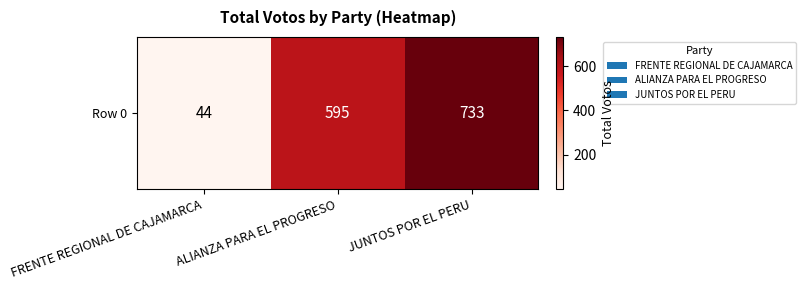

Where does the data first go above 595?

JUNTOS POR EL PERU